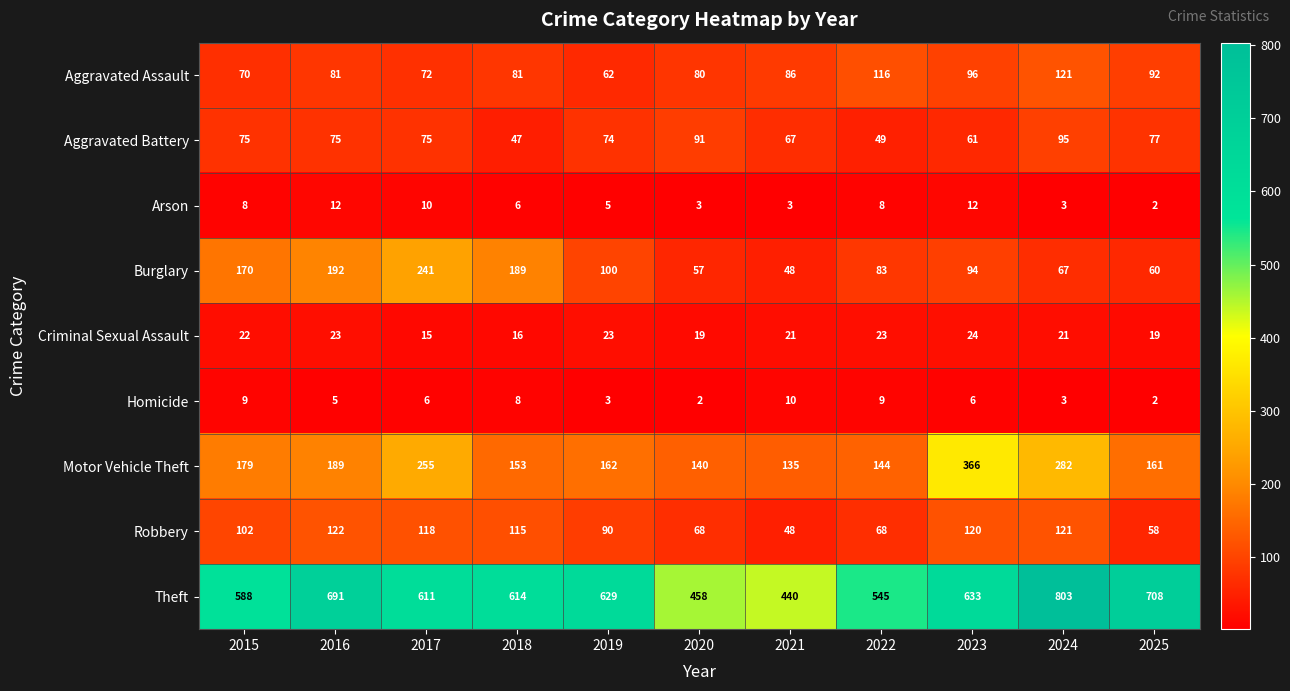

What is the difference between the maximum and minimum values in the Theft series?

363